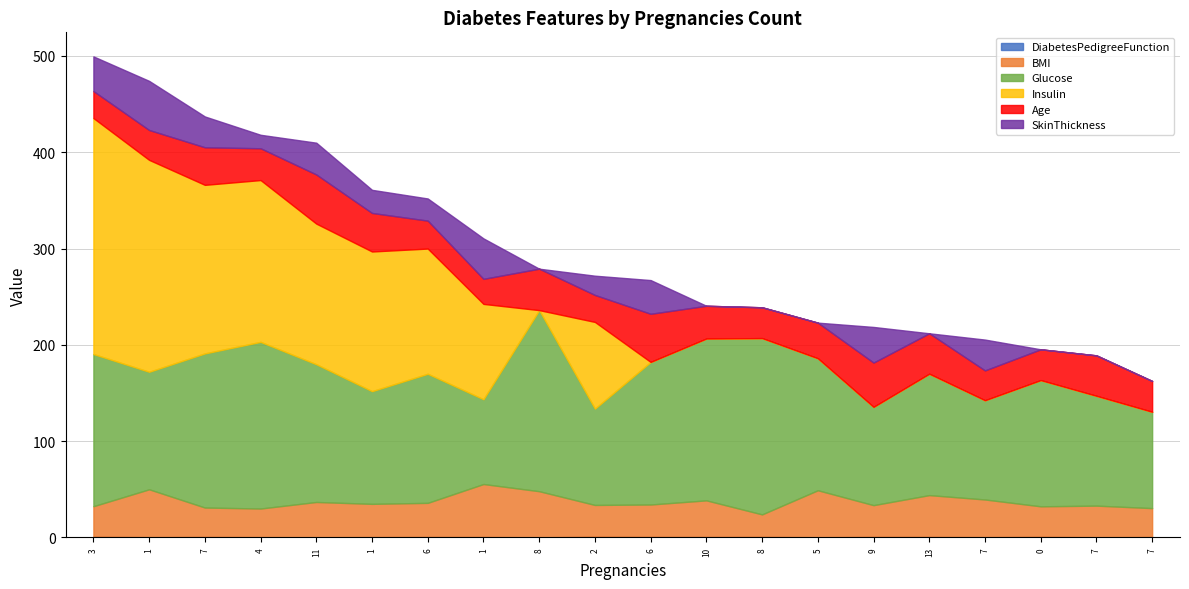

What is the value of the DiabetesPedigreeFunction point at the 14th from the left?

0.5